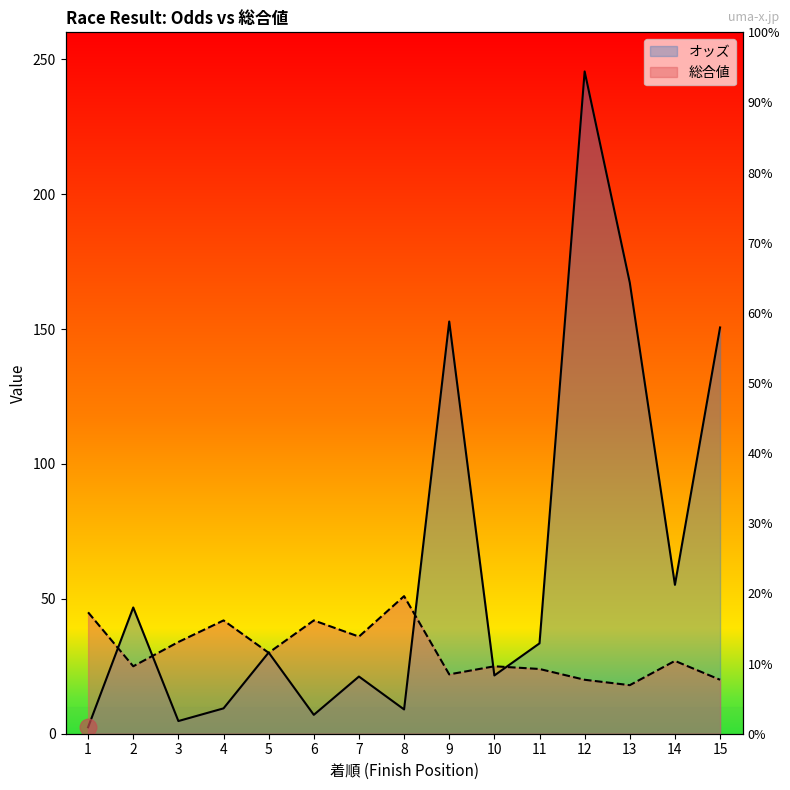

Reading left to right, transcribe all the data shown in this chart.

オッズ: 2.4	46.8	4.7	9.4	30.1	7.0	21.2	9.0	152.8	21.6	33.5	245.5	167.2	55.2	150.6
総合値: 45.0	25.0	34.0	42.0	30.0	42.0	36.0	51.0	22.0	25.0	24.0	20.0	18.0	27.0	20.0